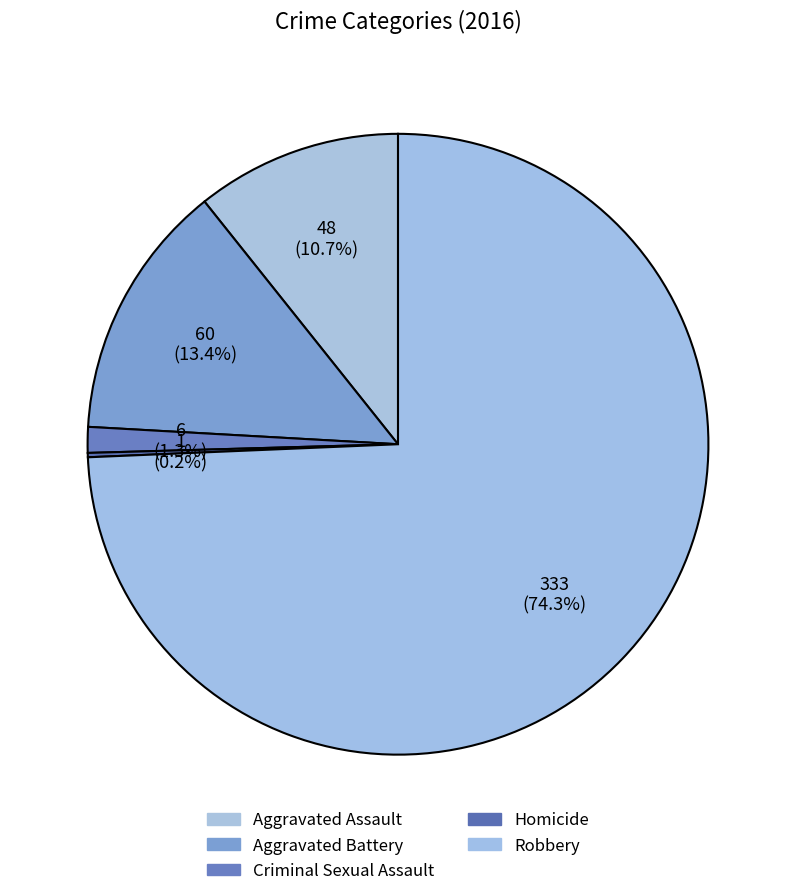

How many slices are in this pie chart?

5